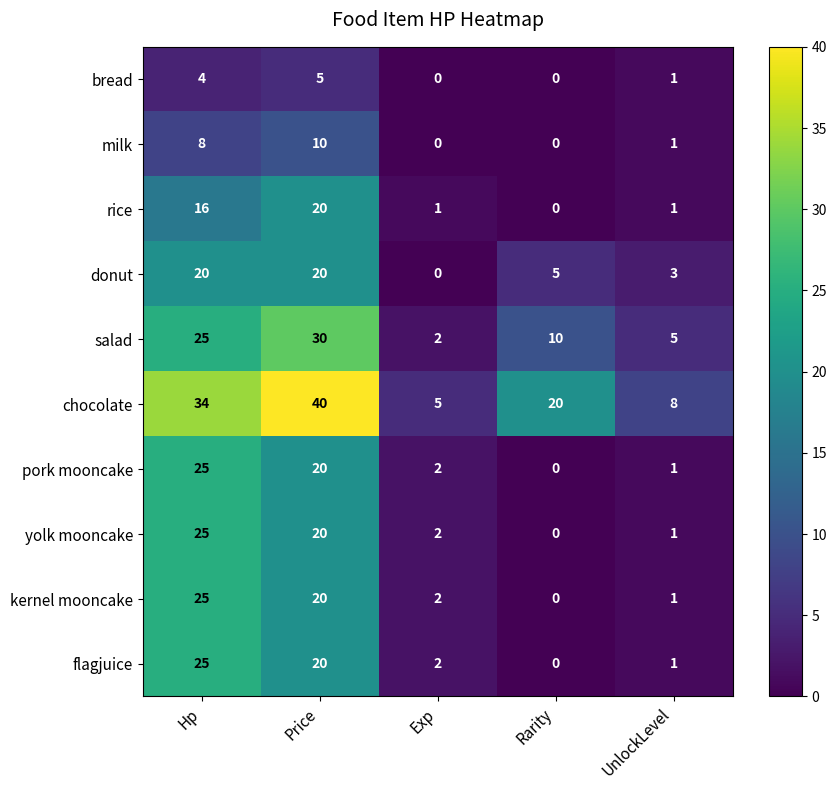

List the labels in order of kernel mooncake value, smallest first.

Rarity, UnlockLevel, Exp, Price, Hp